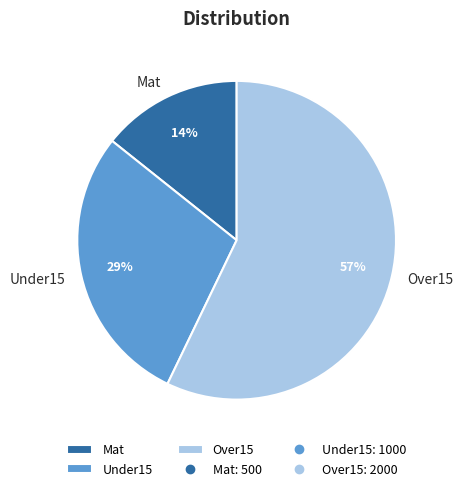

Rank the categories by value from lowest to highest.

Mat, Under15, Over15